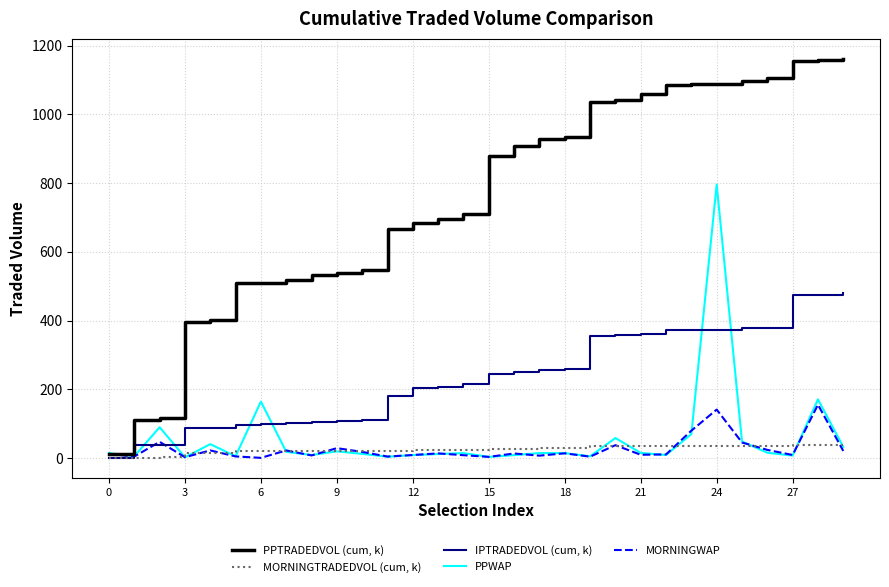

How many lines are shown in the chart?

5